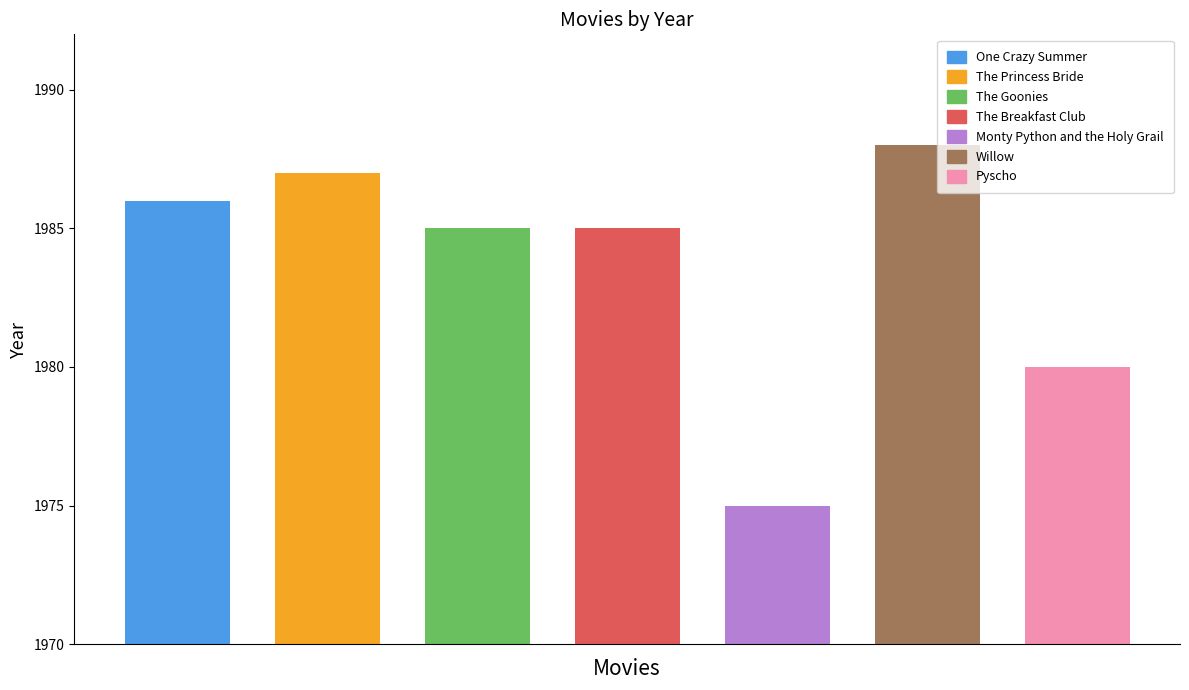

Reading left to right, extract all data points from this chart.

One Crazy Summer=1986	The Princess Bride=1987	The Goonies=1985	The Breakfast Club=1985	Monty Python and
the Holy Grail=1975	Willow=1988	Pyscho=1980